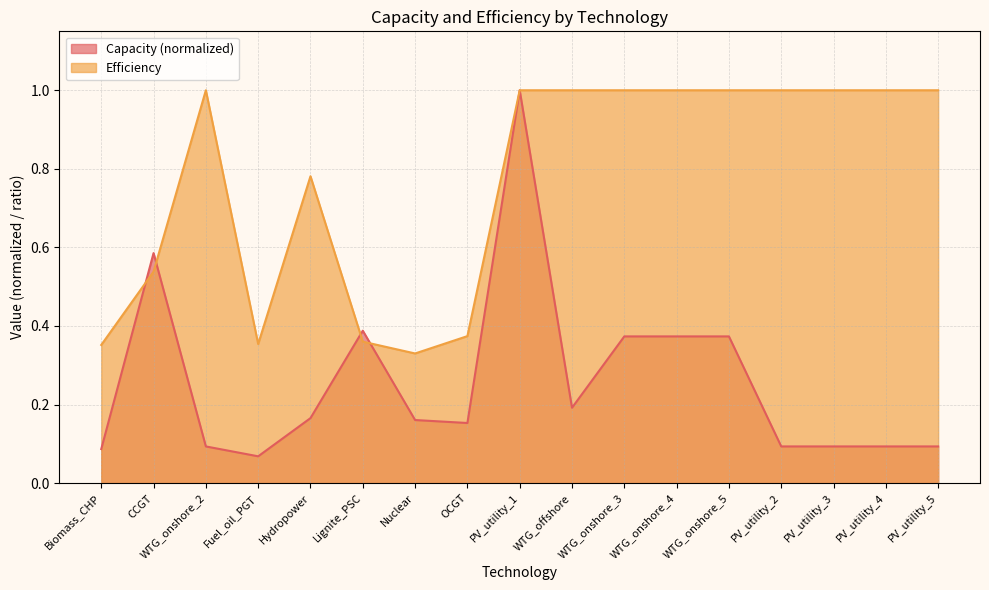

The Efficiency series shows 1.7 at PV_utility_2. True or false?

False